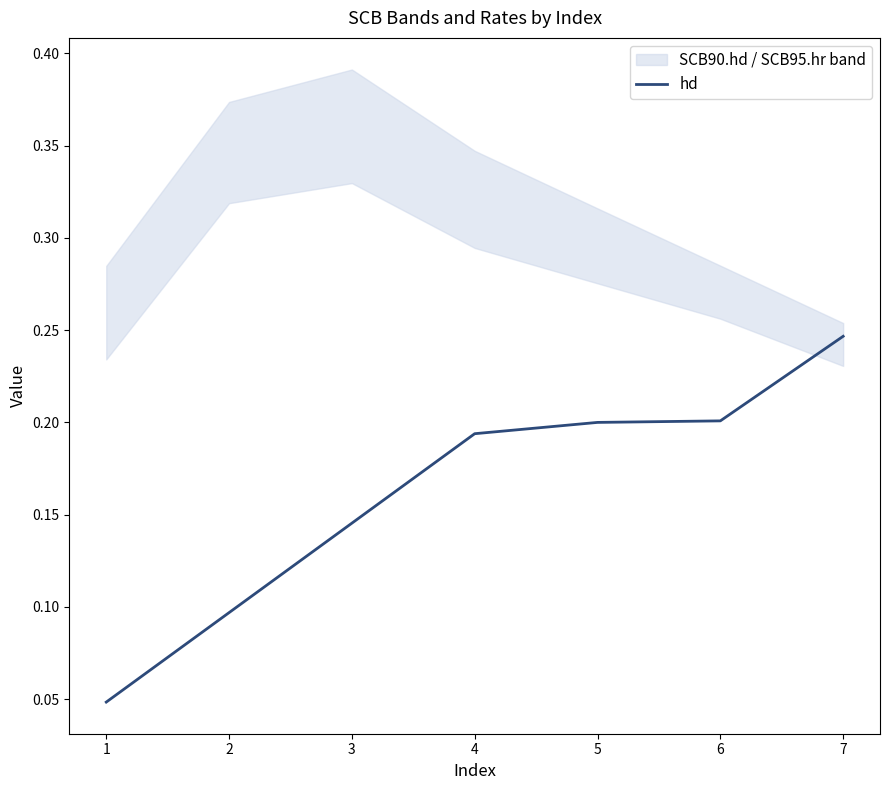

What is the sum of all values?

1.1